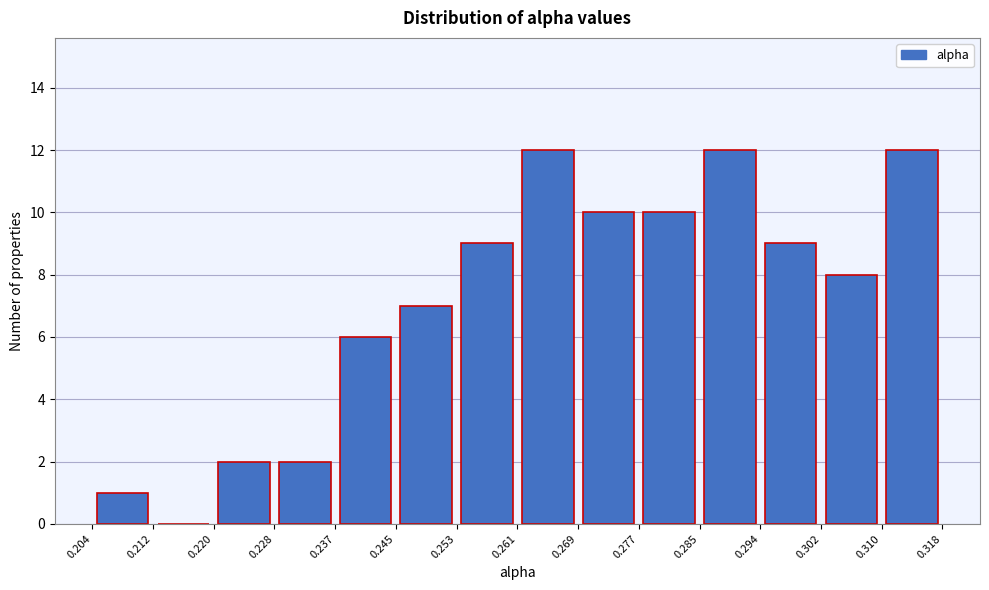

Reading left to right, transcribe this chart: for each bar, give the range it covers on the x-axis and its height. The values are not printed on the chart, so give them approximately, as read against the axis.

0.204 to 0.212: 1
0.212 to 0.220: 0
0.220 to 0.228: 2
0.228 to 0.237: 2
0.237 to 0.245: 6
0.245 to 0.253: 7
0.253 to 0.261: 9
0.261 to 0.269: 12
0.269 to 0.277: 10
0.277 to 0.285: 10
0.285 to 0.294: 12
0.294 to 0.302: 9
0.302 to 0.310: 8
0.310 to 0.318: 12